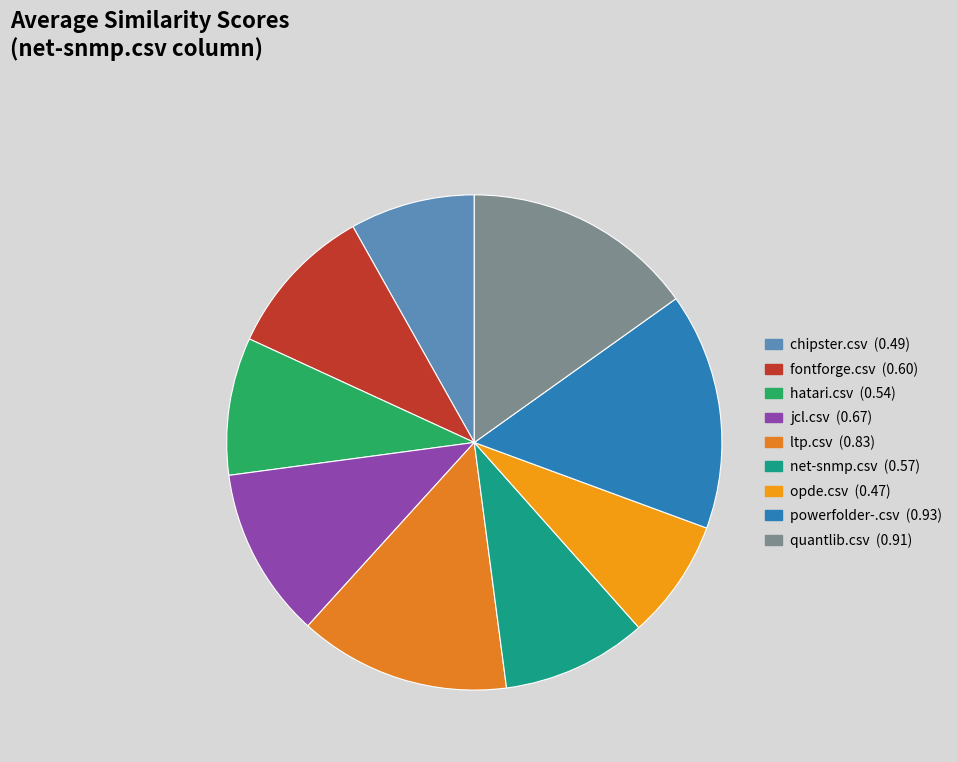

Rank the categories by value from highest to lowest.

powerfolder-.csv, quantlib.csv, ltp.csv, jcl.csv, fontforge.csv, net-snmp.csv, hatari.csv, chipster.csv, opde.csv